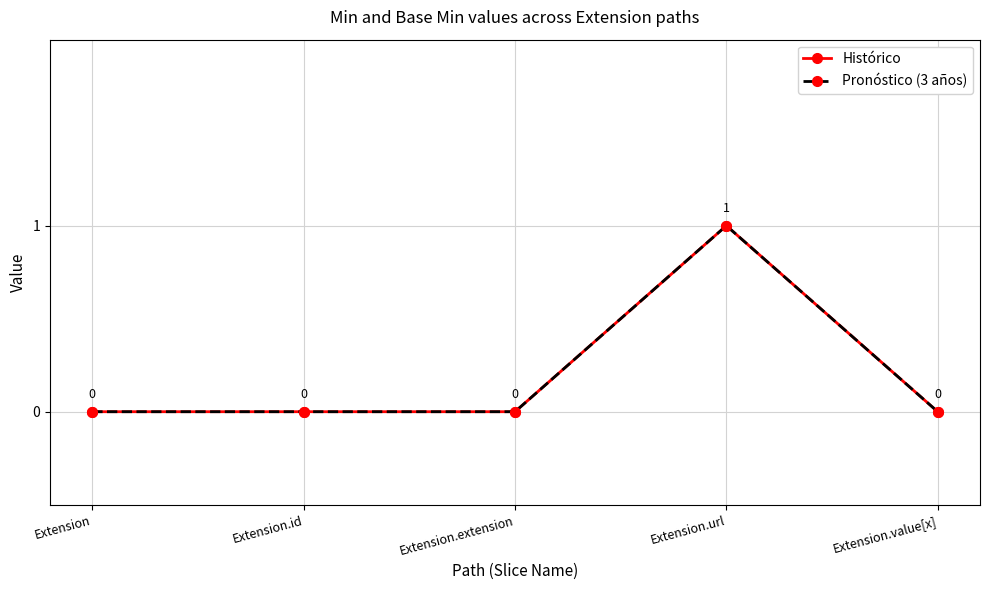

Which category has the highest value in the Pronóstico (3 años) series?

Extension.url